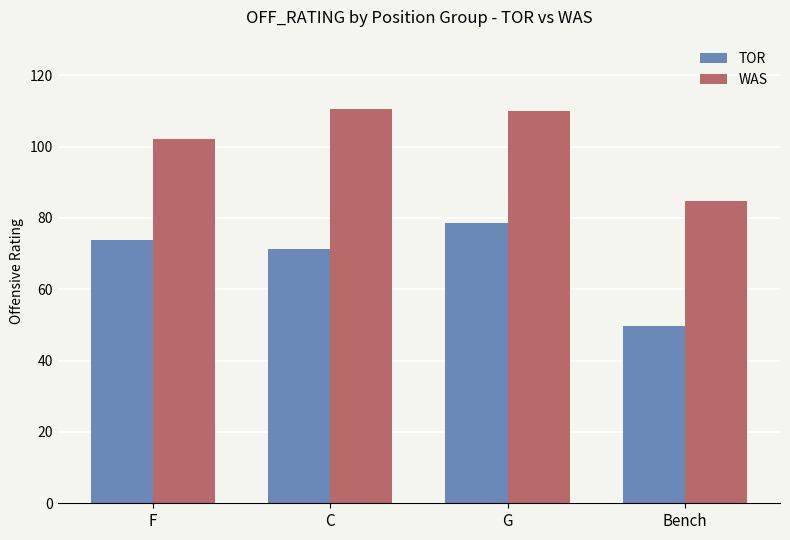

What is the total value across all series at G?

188.5